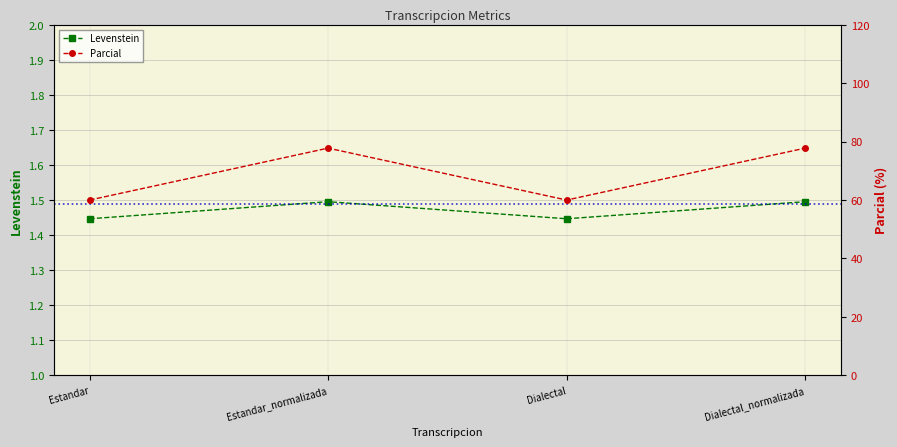

True or false: Levenstein has more than 2 points higher than both neighbors.

False